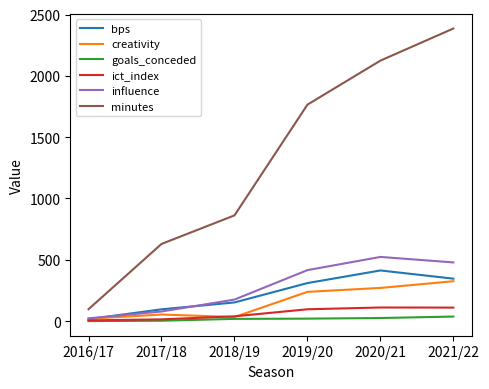

What is the spread (max minus min) of values at 2017/18?

626.0